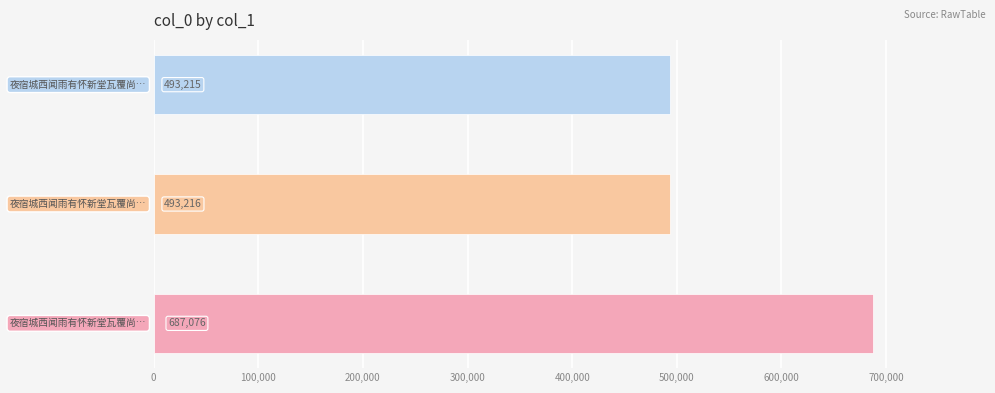

What is the sum of the values at 夜宿城西闻雨有怀新堂瓦覆尚缺感赋二绝 其二 and 夜宿城西闻雨有怀新堂瓦覆尚缺感赋二绝?

1180292